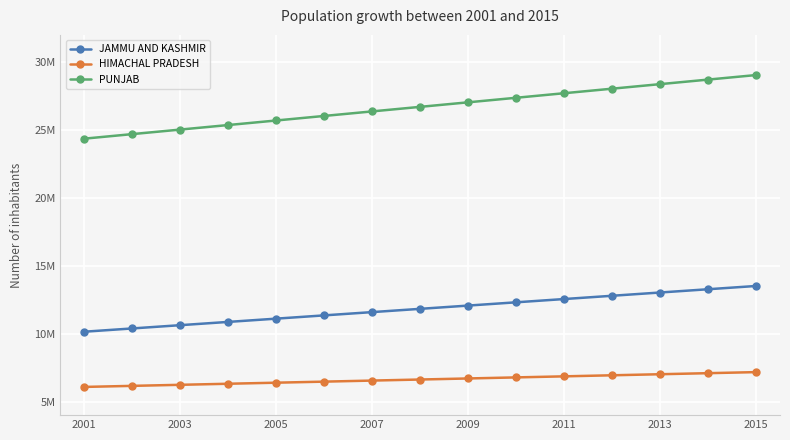

Does the chart have visible grid lines?

Yes